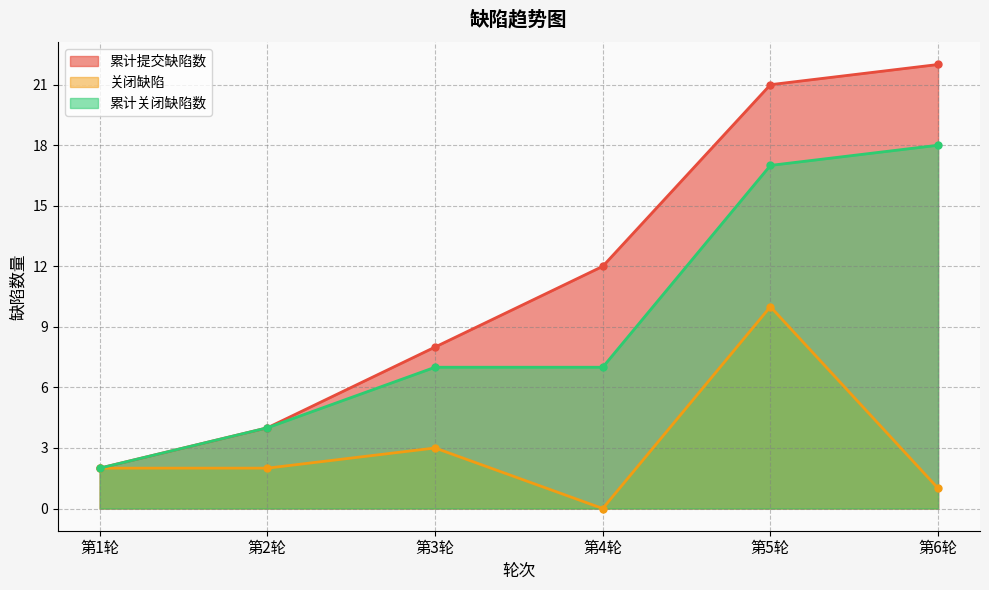

What is the label of the 3rd point from the right?

第4轮